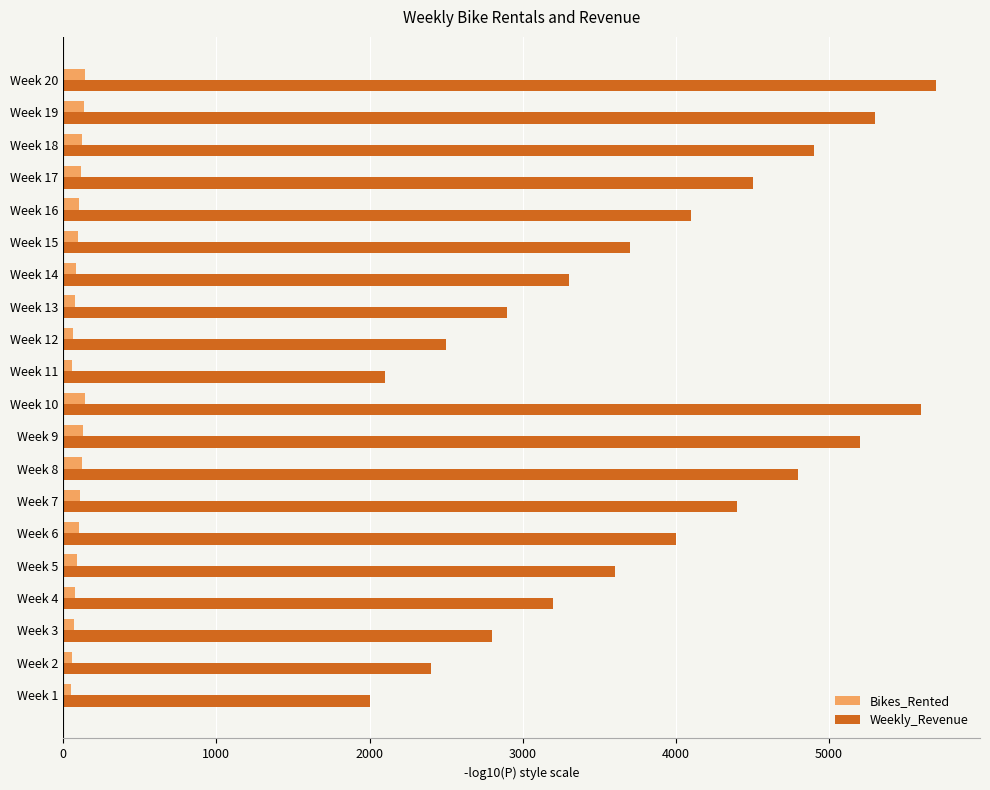

What is the average value of the Bikes_Rented series?

98